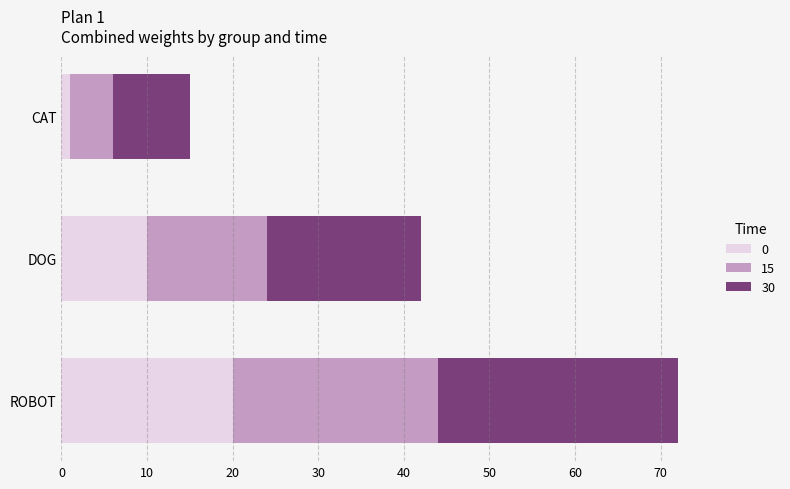

What is the average value of the 0 series?

10